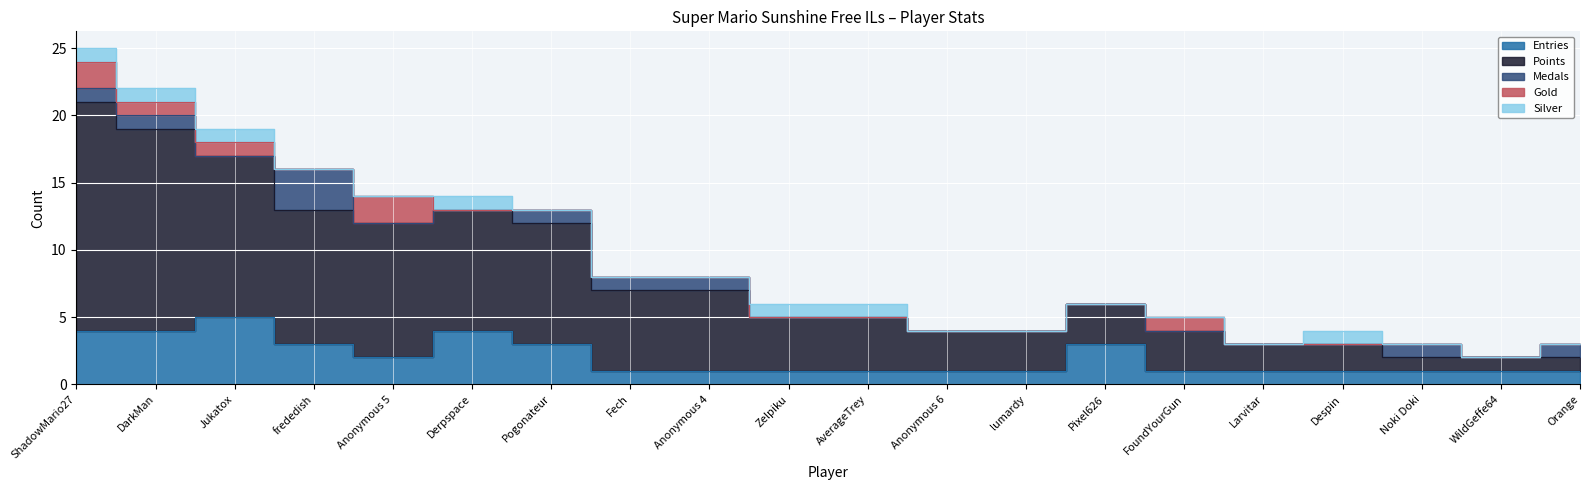

Reading left to right, extract all data points from this chart.

Entries: ShadowMario27=4	DarkMan=4	Jukatox=5	frededish=3	Anonymous 5=2	Derpspace=4	Pogonateur=3	Fech=1	Anonymous 4=1	Zelpiku=1	AverageTrey=1	Anonymous 6=1	lumardy=1	Pixel626=3	FoundYourGun=1	Larvitar=1	Despin=1	Noki Doki=1	WildGeffe64=1	Orange=1
Points: ShadowMario27=17	DarkMan=15	Jukatox=12	frededish=10	Anonymous 5=10	Derpspace=9	Pogonateur=9	Fech=6	Anonymous 4=6	Zelpiku=4	AverageTrey=4	Anonymous 6=3	lumardy=3	Pixel626=3	FoundYourGun=3	Larvitar=2	Despin=2	Noki Doki=1	WildGeffe64=1	Orange=1
Medals: ShadowMario27=1	DarkMan=1	Jukatox=0	frededish=3	Anonymous 5=0	Derpspace=0	Pogonateur=1	Fech=1	Anonymous 4=1	Zelpiku=0	AverageTrey=0	Anonymous 6=0	lumardy=0	Pixel626=0	FoundYourGun=0	Larvitar=0	Despin=0	Noki Doki=1	WildGeffe64=0	Orange=1
Gold: ShadowMario27=2	DarkMan=1	Jukatox=1	frededish=0	Anonymous 5=2	Derpspace=0	Pogonateur=0	Fech=0	Anonymous 4=0	Zelpiku=0	AverageTrey=0	Anonymous 6=0	lumardy=0	Pixel626=0	FoundYourGun=1	Larvitar=0	Despin=0	Noki Doki=0	WildGeffe64=0	Orange=0
Silver: ShadowMario27=1	DarkMan=1	Jukatox=1	frededish=0	Anonymous 5=0	Derpspace=1	Pogonateur=0	Fech=0	Anonymous 4=0	Zelpiku=1	AverageTrey=1	Anonymous 6=0	lumardy=0	Pixel626=0	FoundYourGun=0	Larvitar=0	Despin=1	Noki Doki=0	WildGeffe64=0	Orange=0